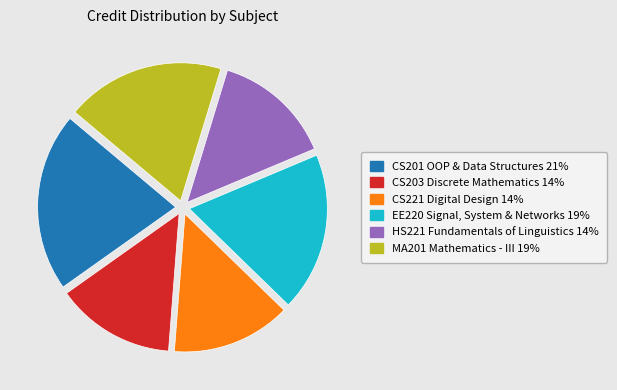

Is there a majority slice in this chart?

No